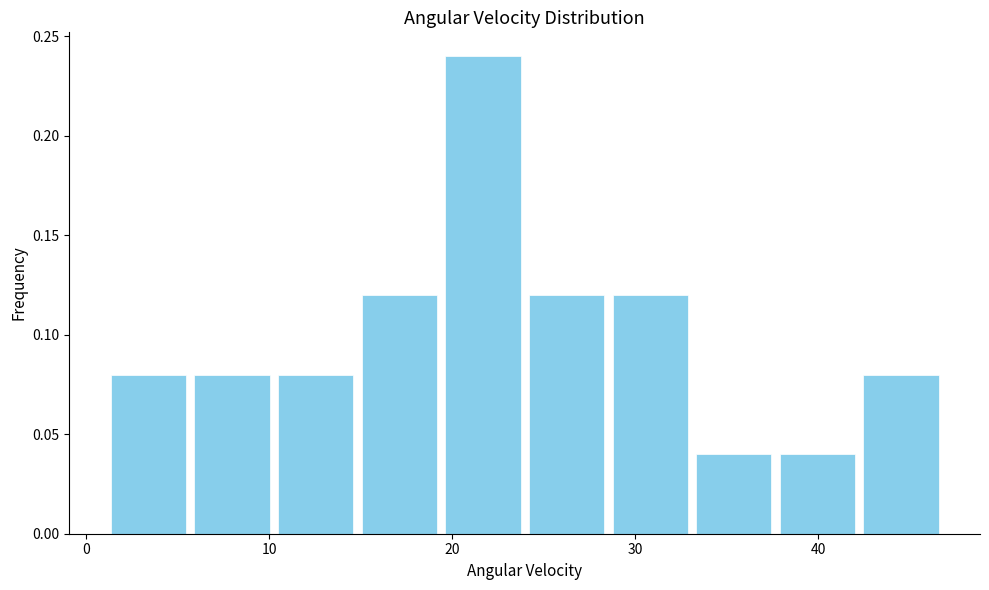

Reading left to right, list every bar in this chart as the range it spans on the x-axis followed by its height. Neither the bar edges nor the heights are printed on the chart, so give them approximately, as read against the axes.

1 to 6: 0.08
6 to 10: 0.08
10 to 15: 0.08
15 to 19: 0.12
19 to 24: 0.24
24 to 29: 0.12
29 to 33: 0.12
33 to 38: 0.04
38 to 42: 0.04
42 to 47: 0.08